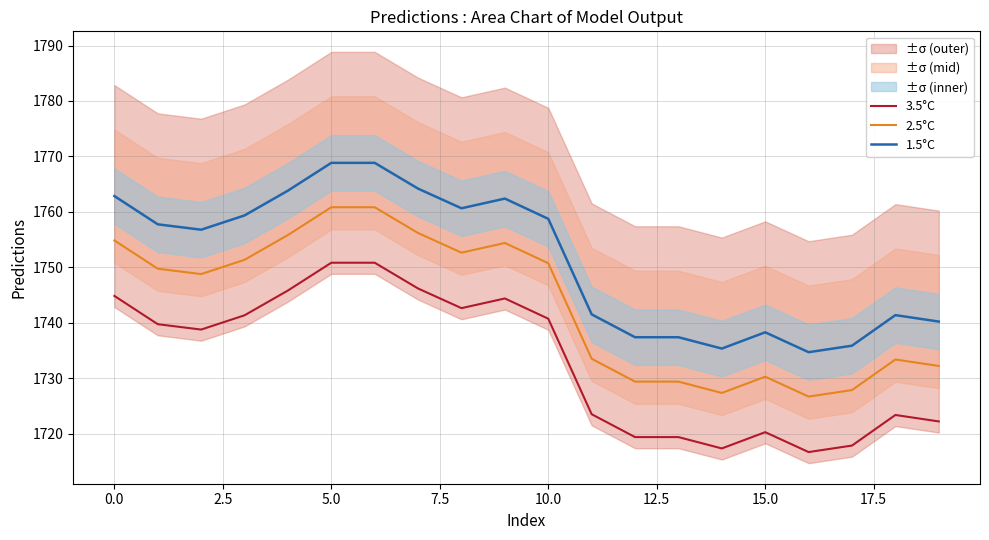

Between 13 and 17, which series saw the biggest shift?

3.5°C